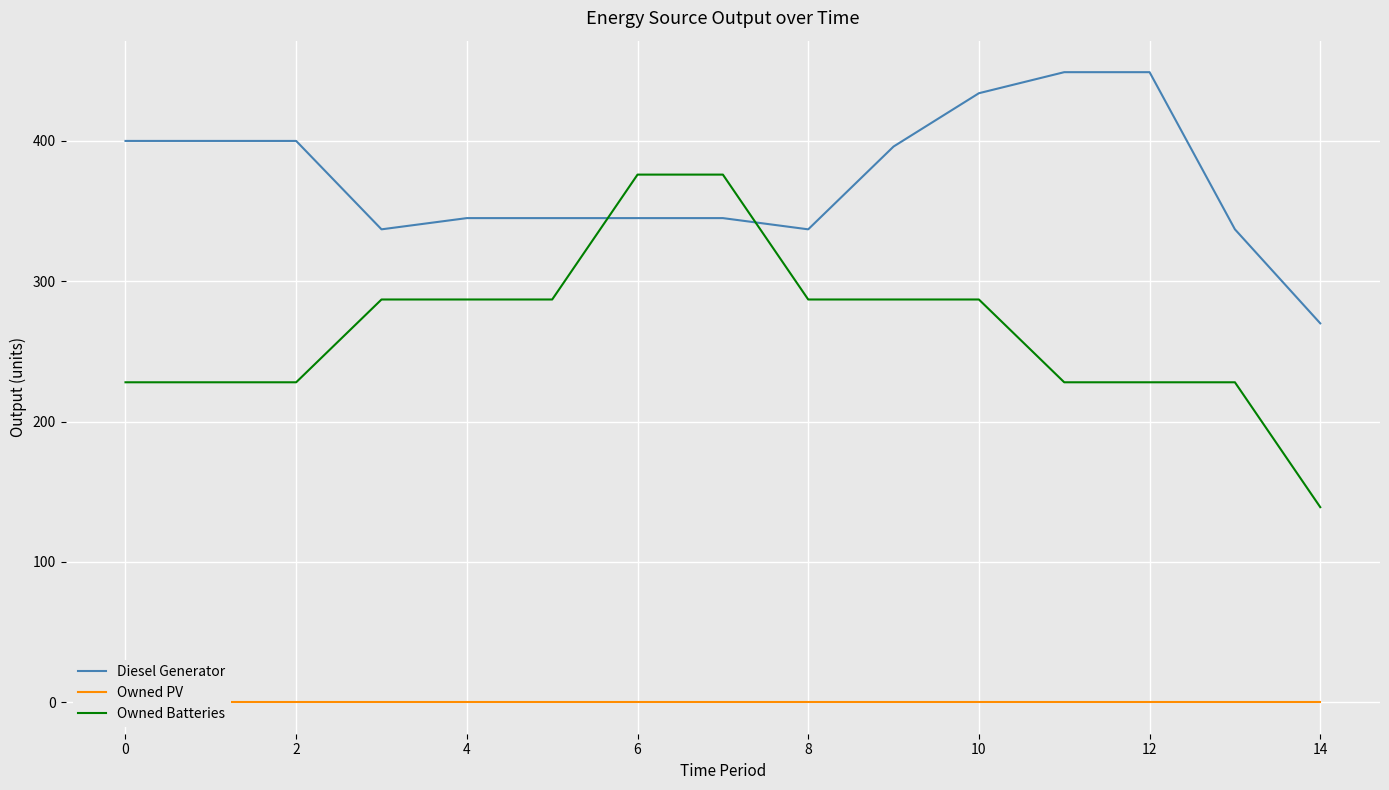

True or false: Owned Batteries has more than 1 interior local peaks.

False